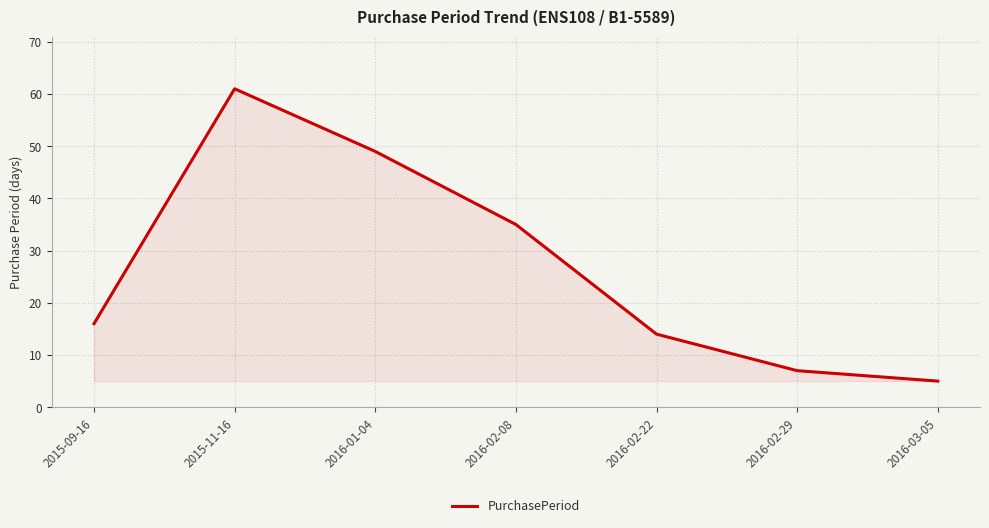

Which has a higher value, 2016-02-29 or 2016-01-04?

2016-01-04